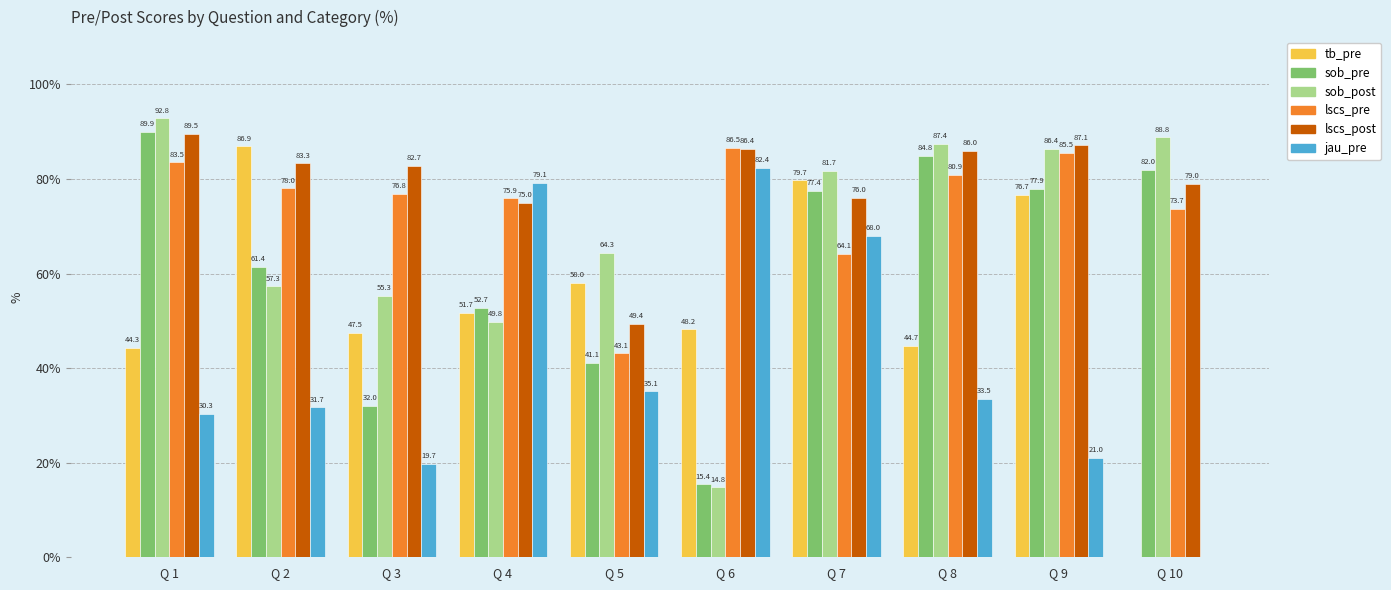

What is the spread (max minus min) of values at Q 6?

71.7